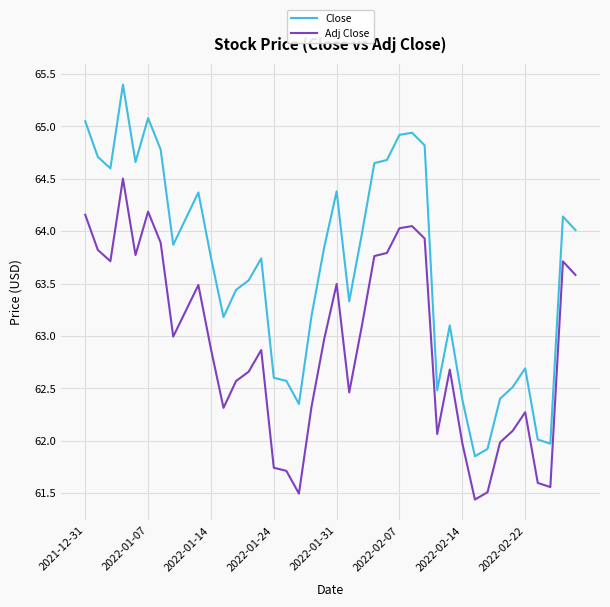

What is the average value of the Close series?

63.6